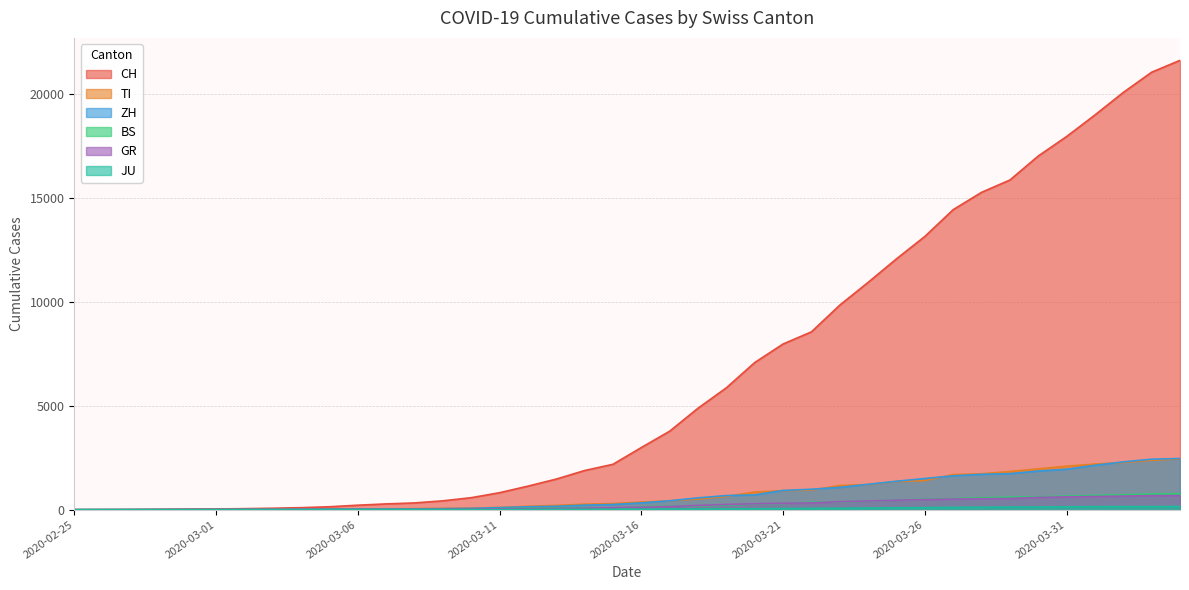

True or false: CH has a value of 1883 at 2020-03-14.

True